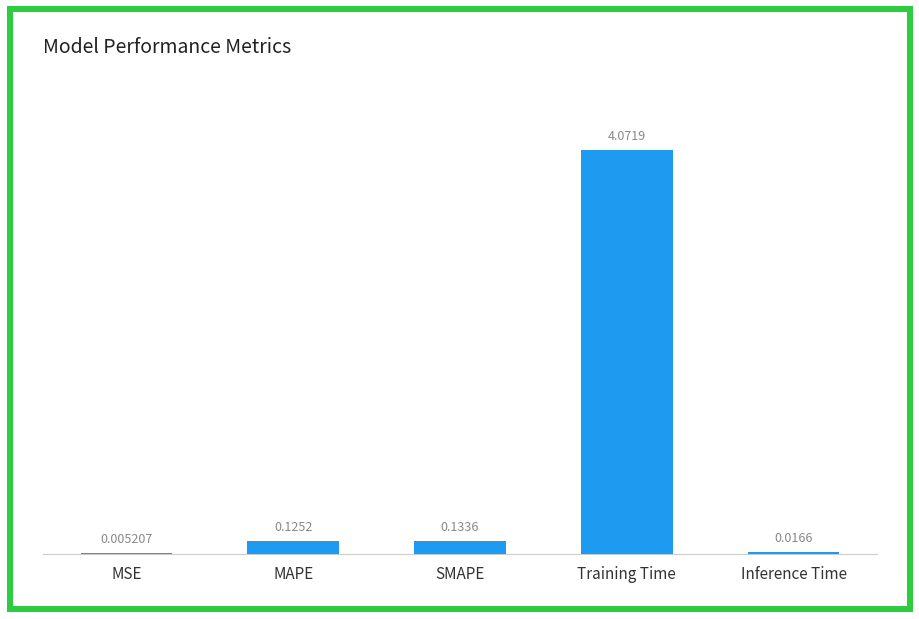

What is the change in value from SMAPE to Training Time?

+3.9